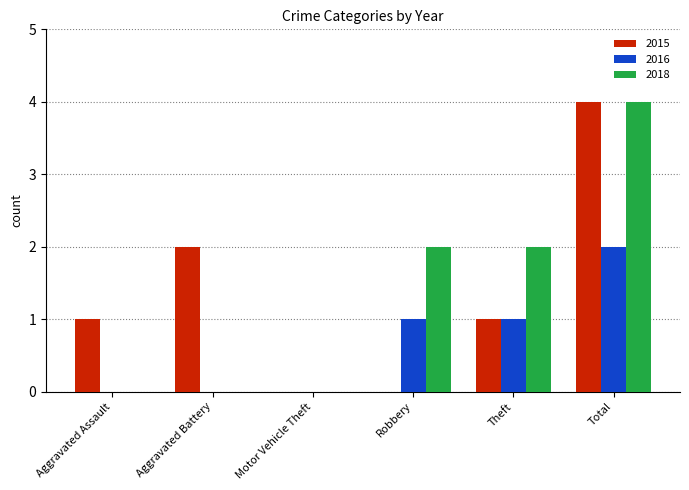

What is the highest value of the 2016 series?

2